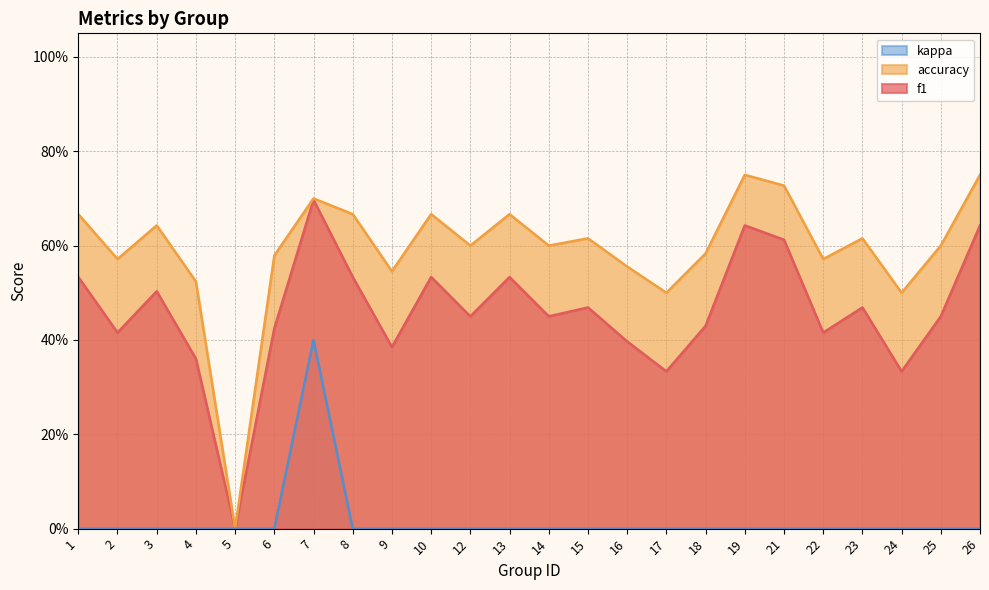

How many lines are shown in the chart?

3